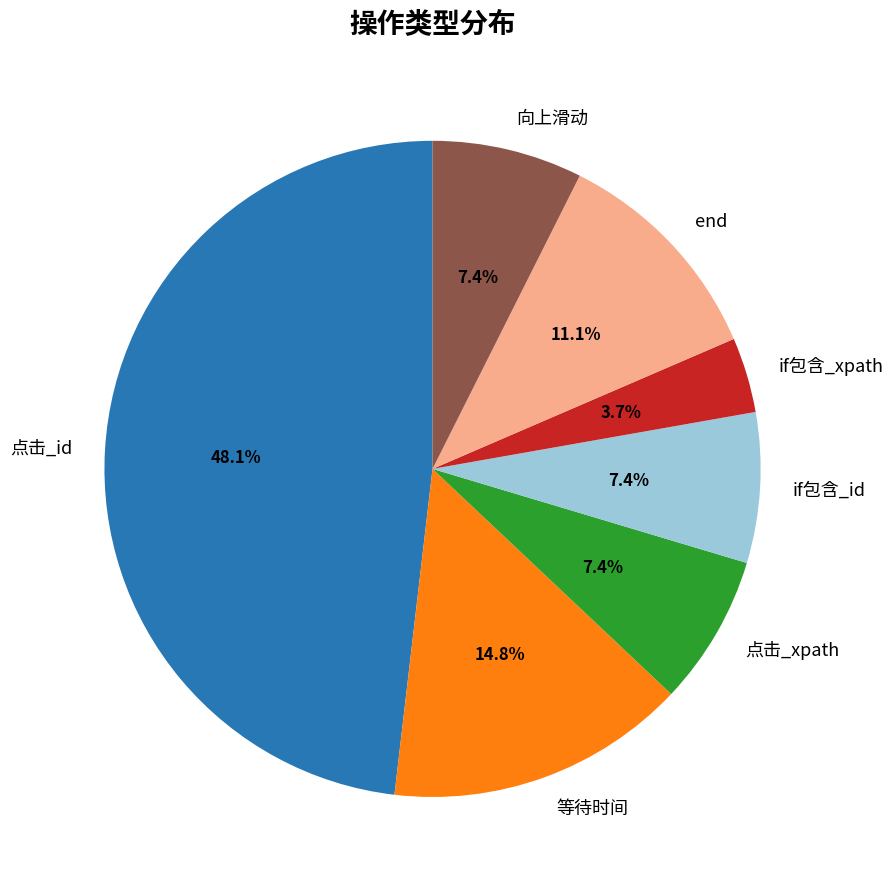

What is the largest slice in the pie chart?

点击_id